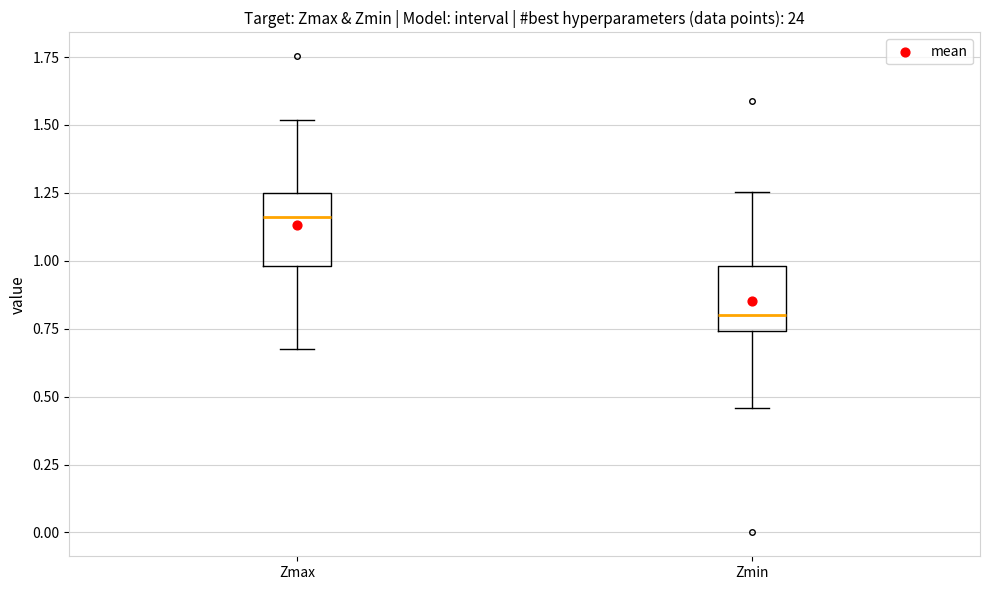

Which box has the highest median line?

Zmax